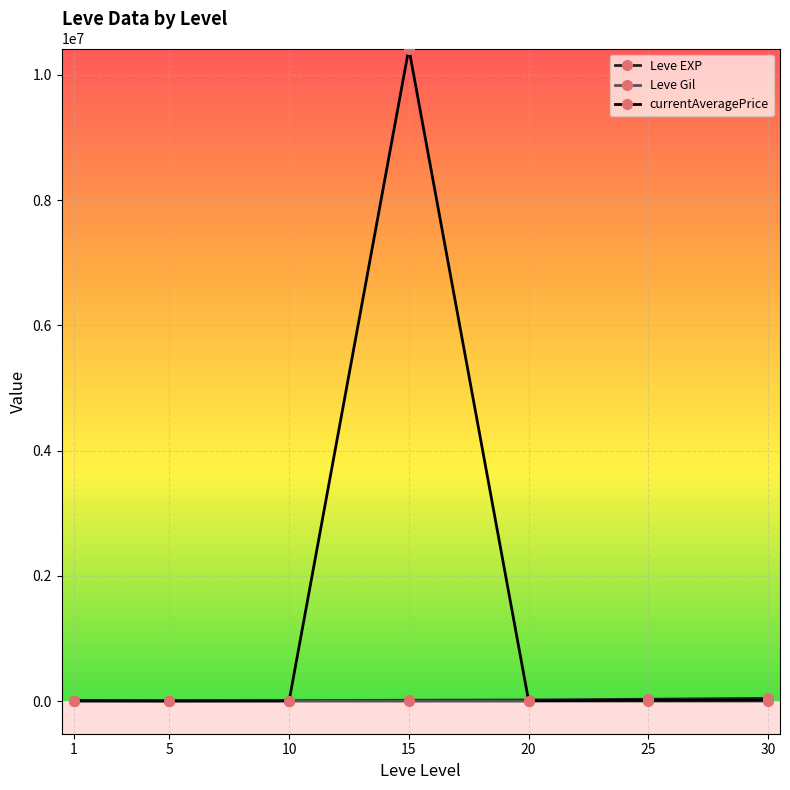

Which series has the largest range (max minus min)?

currentAveragePrice